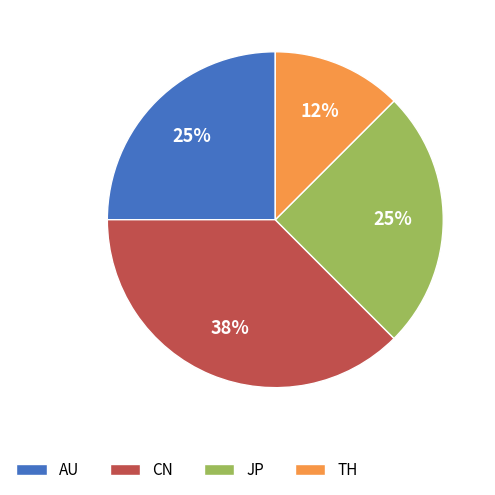

Which category has the smallest portion of the pie?

TH